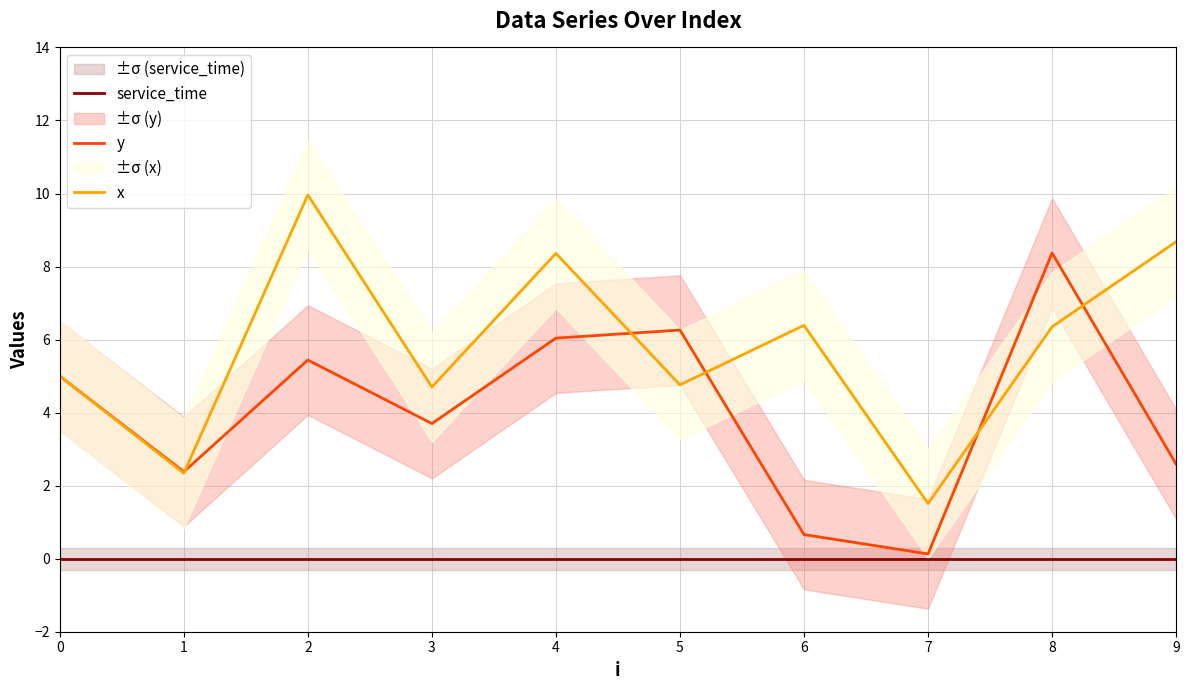

True or false: y has a value of 0.1 at 7.

True